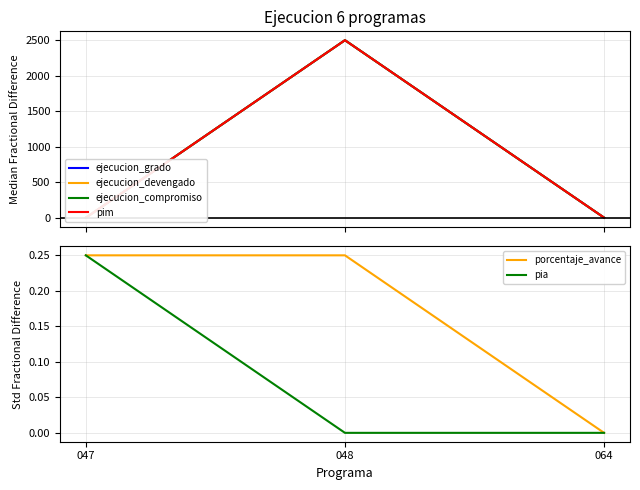

Which label corresponds to the smallest value in the chart?

047